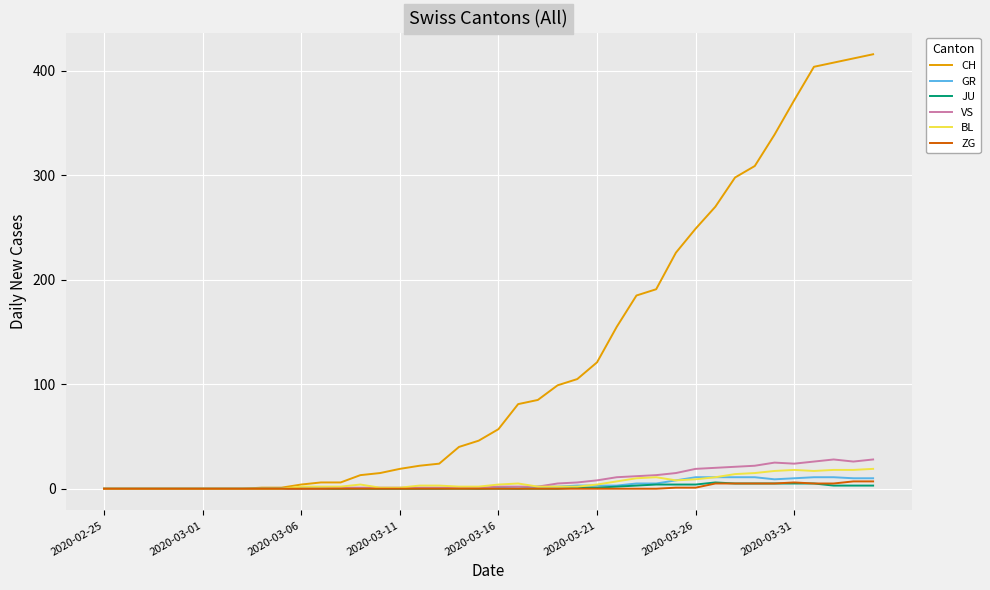

What is the greatest value displayed?

416